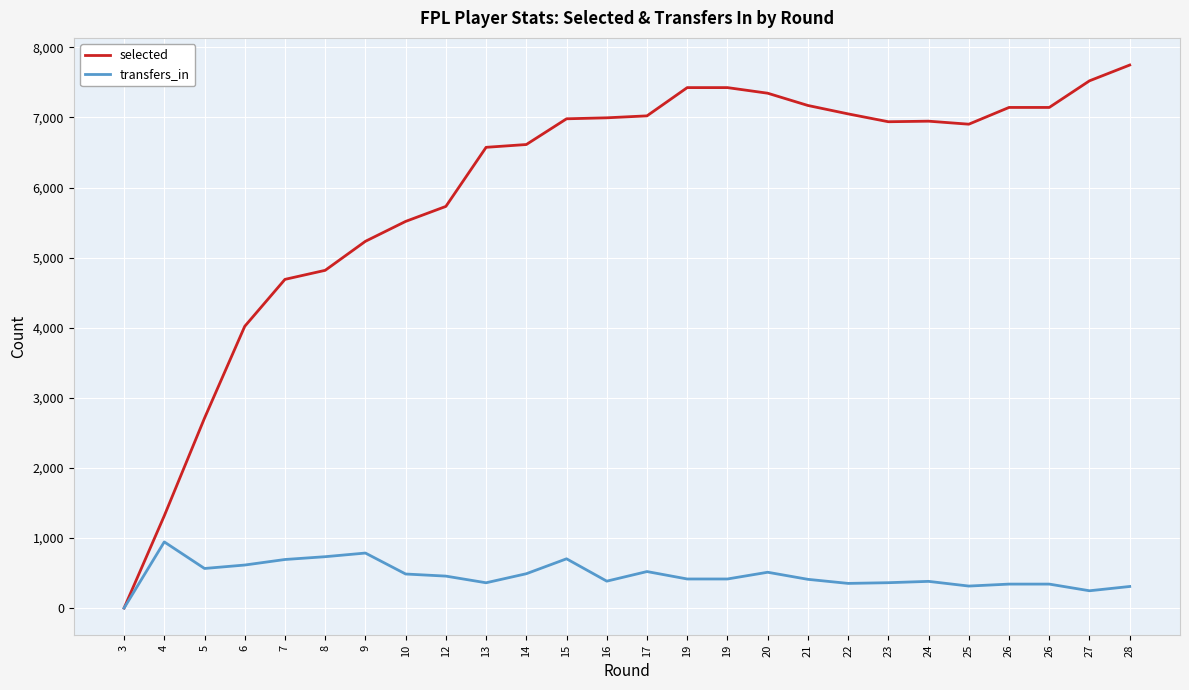

List the series in order of their overall mean, lowest first.

transfers_in, selected